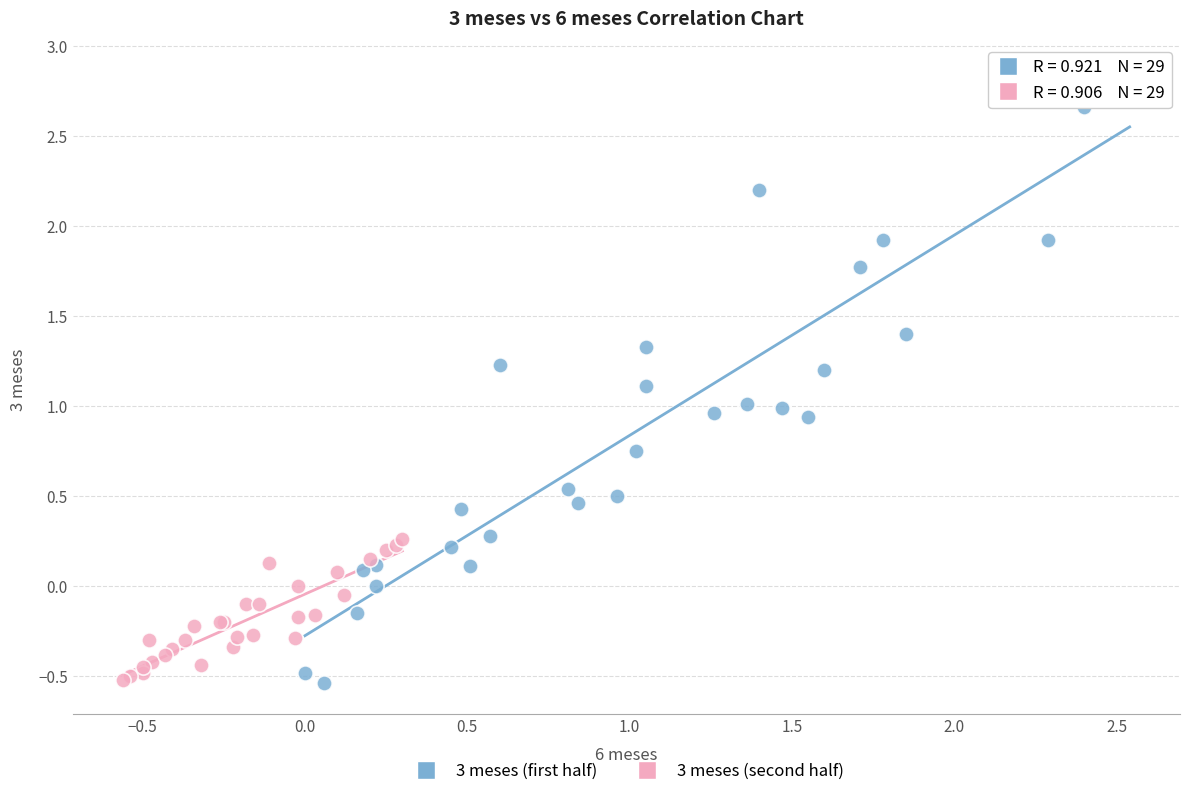

Which series has the largest Y range (max minus min)?

3 meses (first half)